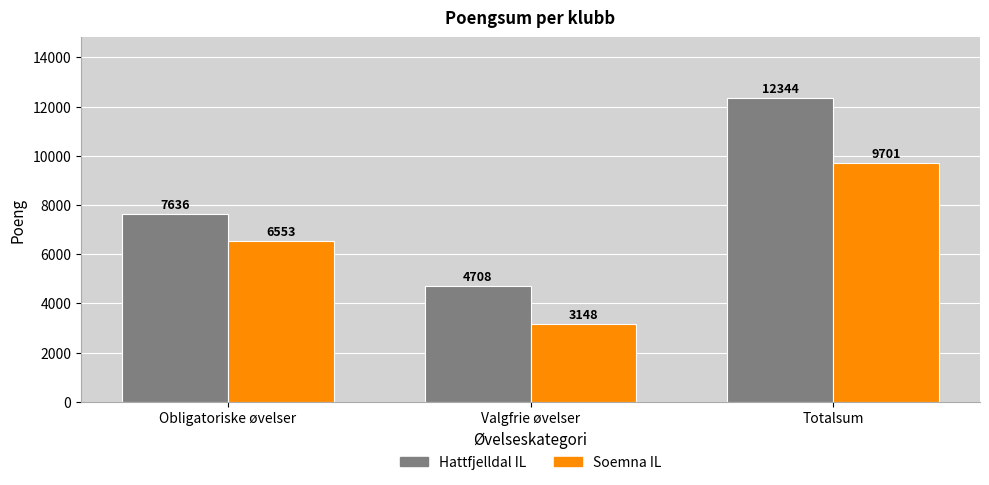

At which label does Hattfjelldal IL reach its minimum?

Valgfrie øvelser